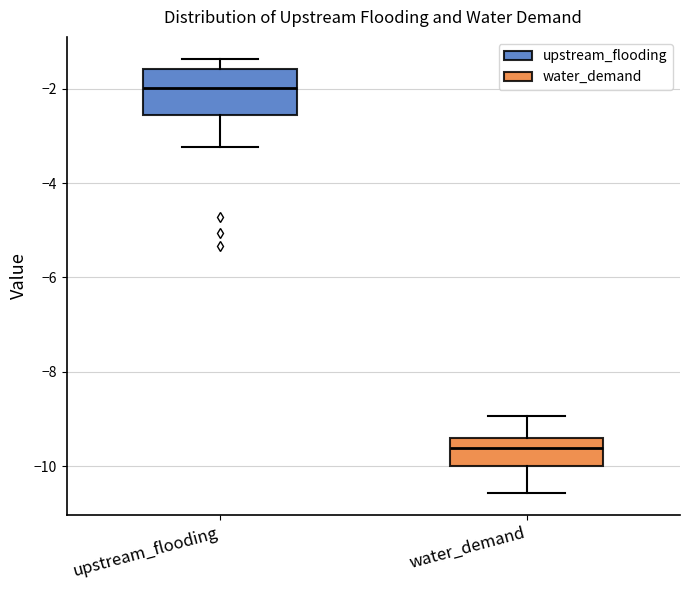

Where does the upper whisker of the box for water_demand end on the y-axis? The values are not printed on the chart, so give them approximately, as read against the axis.

-9.0